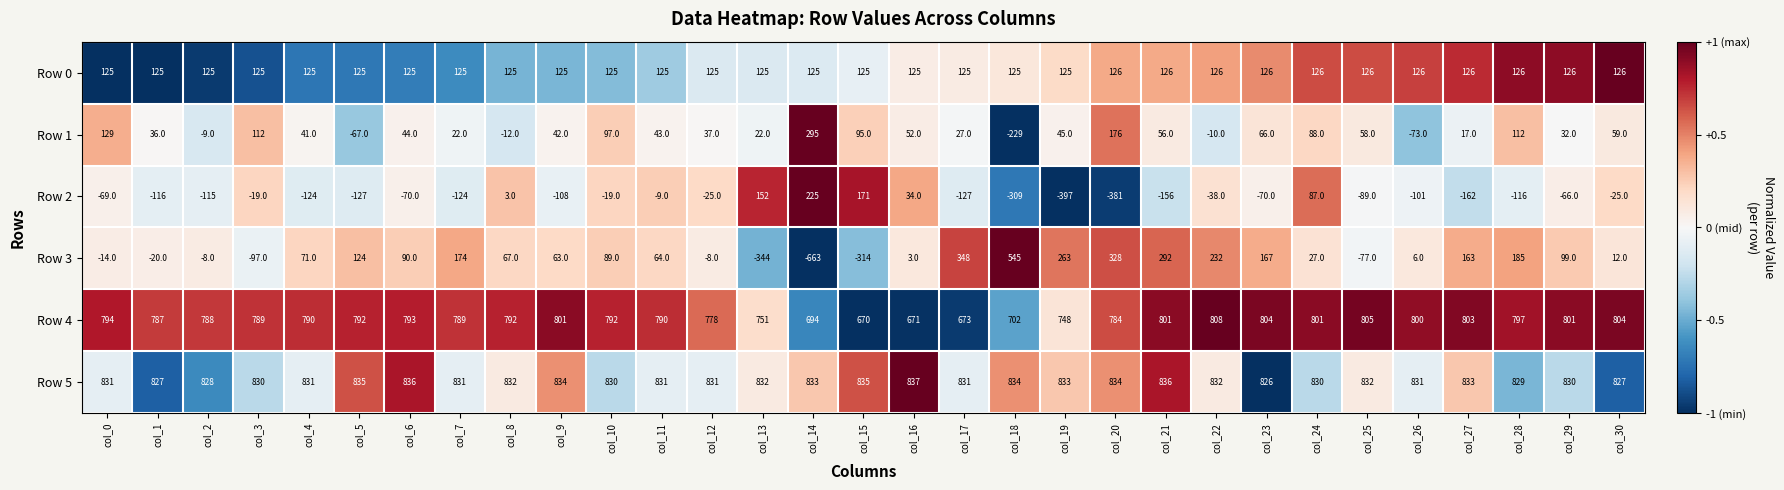

How many values in Row 3 are below zero?

9